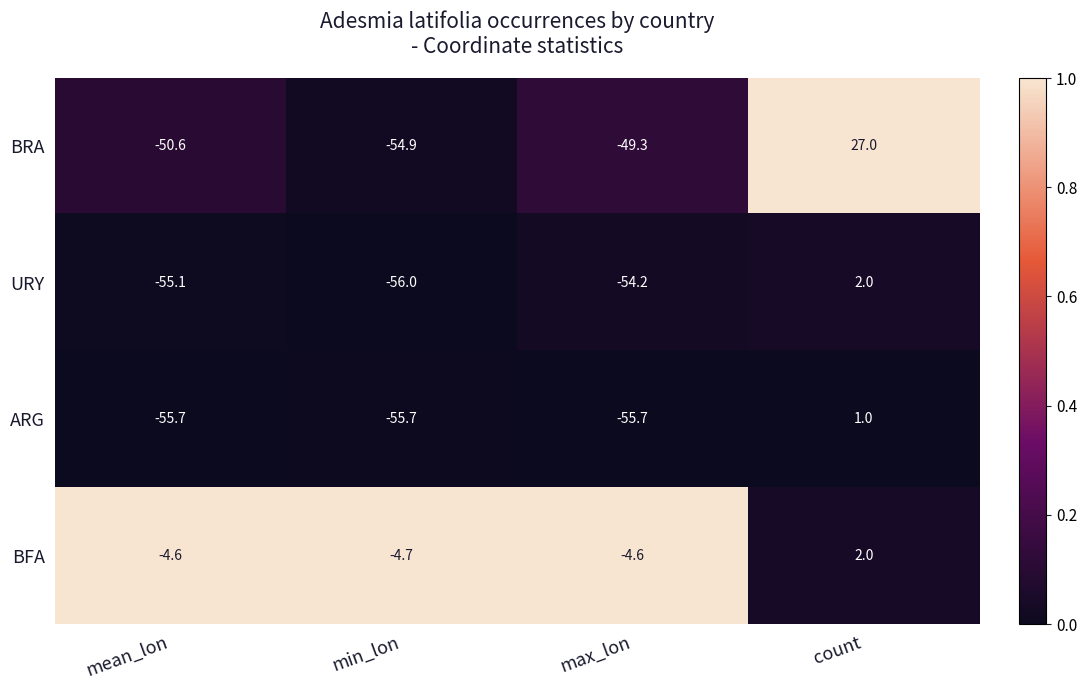

What is the sum of all BRA values?

-127.8